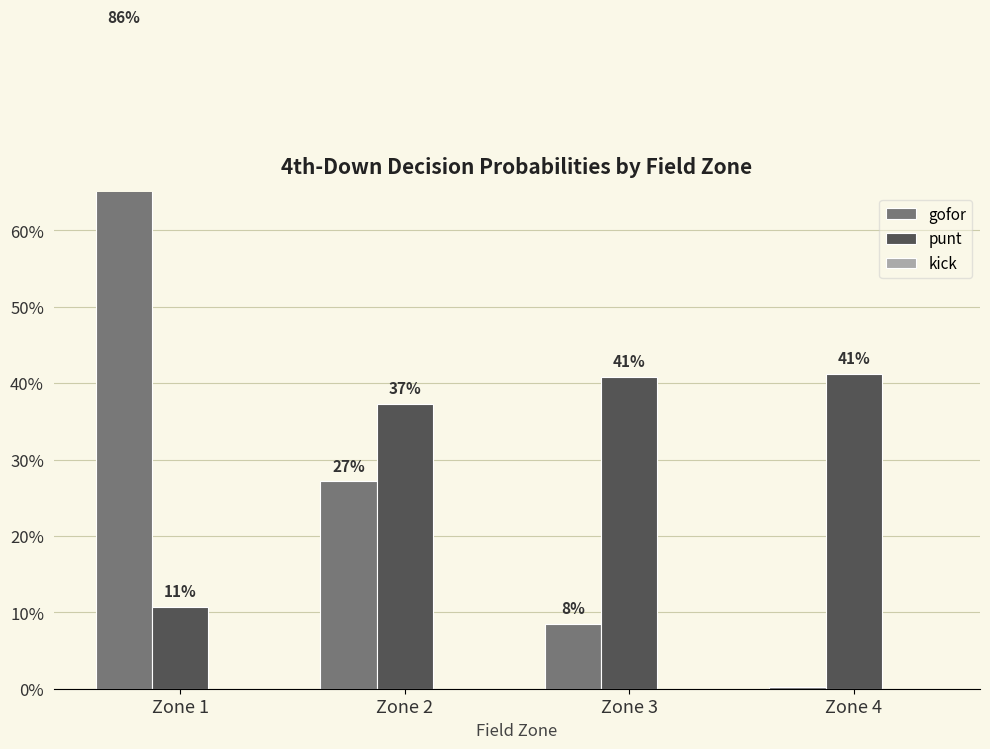

Which series changed the most between Zone 1 and Zone 3?

gofor